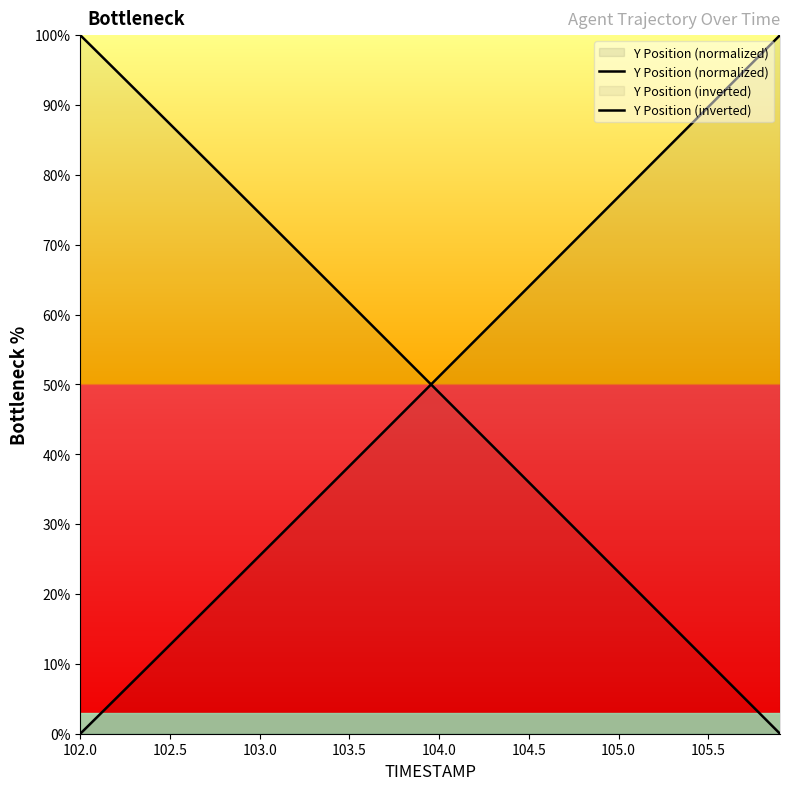

The value of Y Position (inverted) at 11 is 39.2. True or false?

False